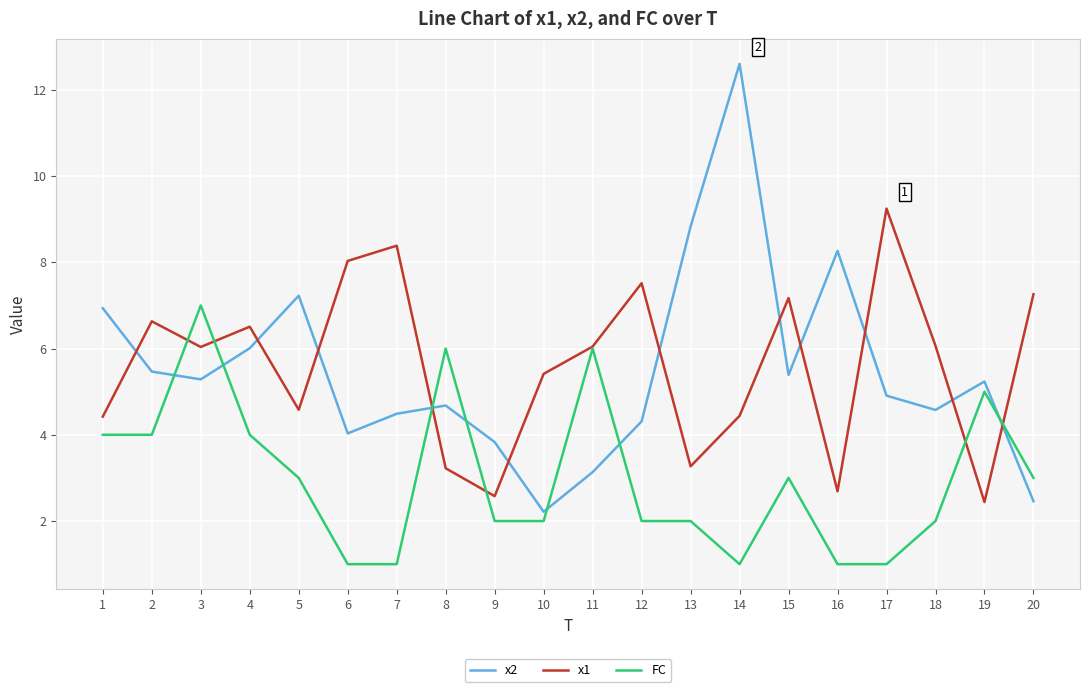

What is the spread (max minus min) of values at 8?

2.8